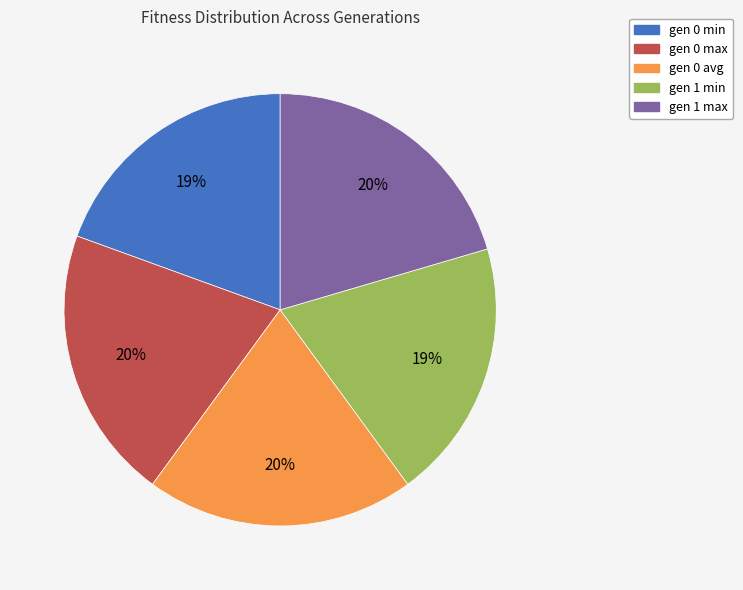

To the nearest percent, what is the difference between the largest and smallest slice percentages?

1%